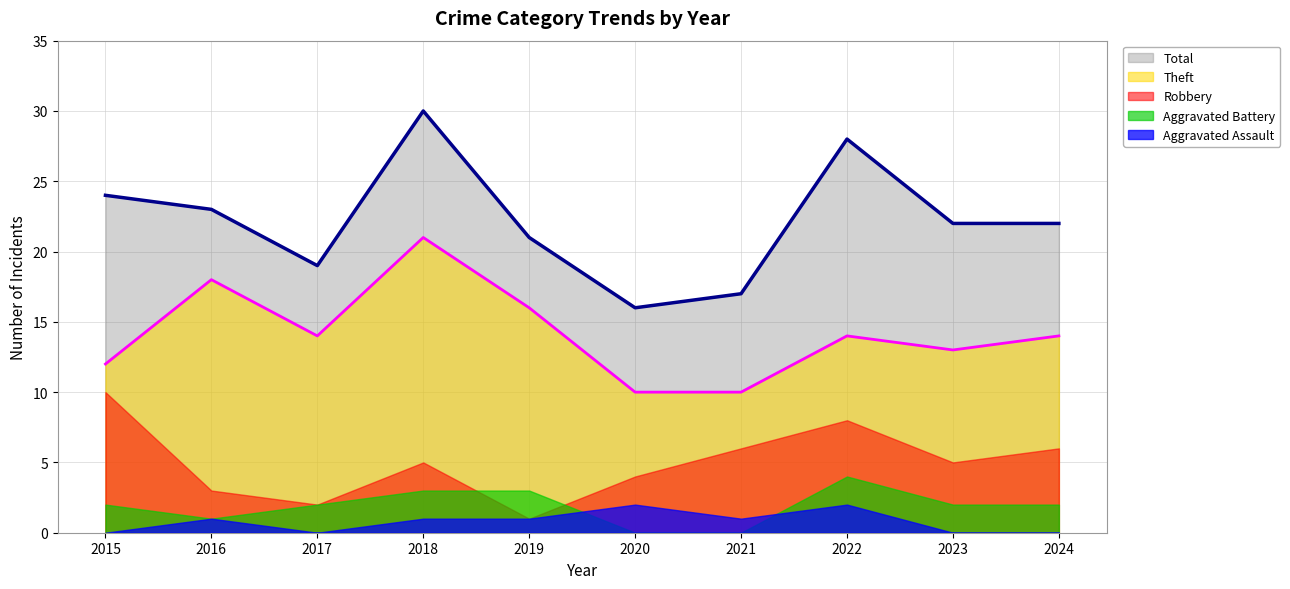

What is the difference between the highest and lowest values at 2017?

19